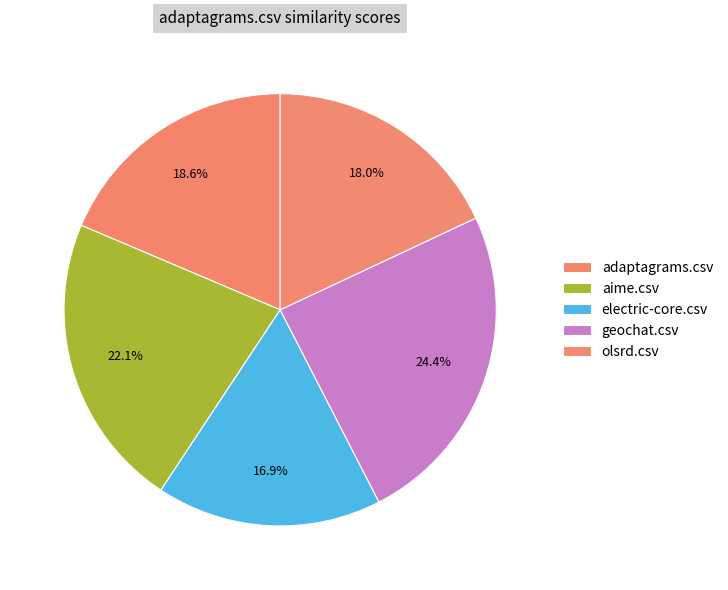

To the nearest percent, what is the combined percentage of olsrd.csv and geochat.csv?

42%